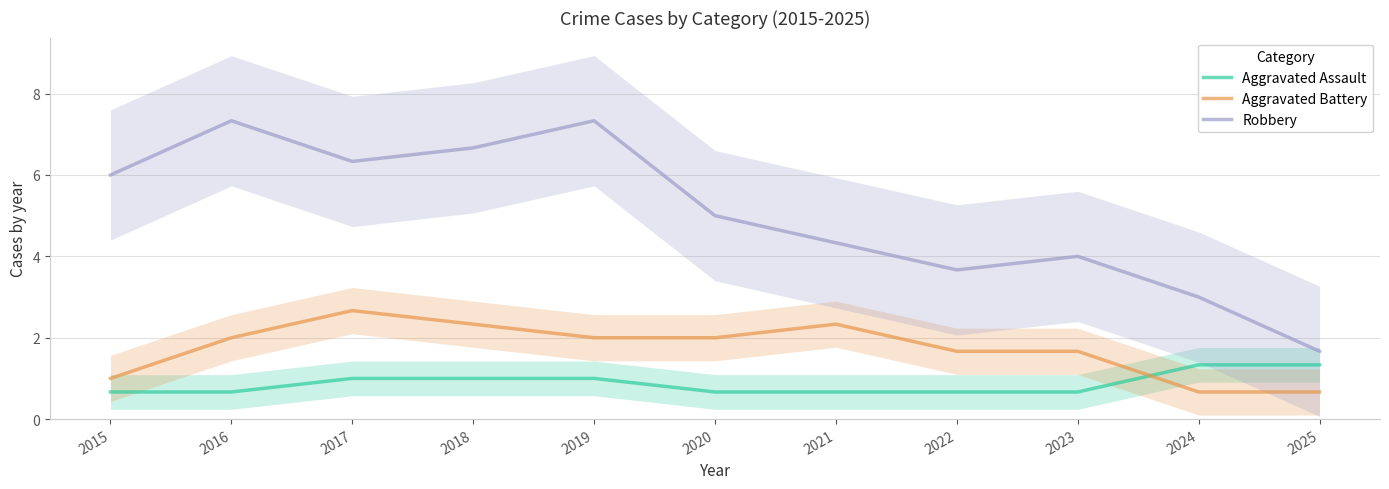

Count the number of categories in the chart.

11